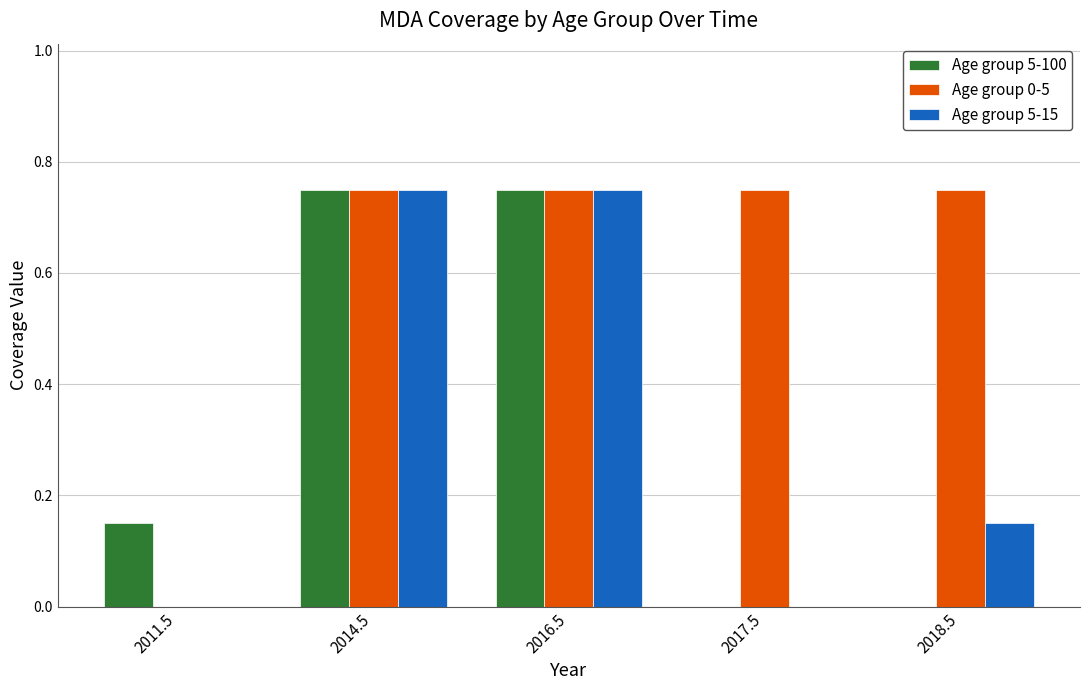

Count the Age group 5-100 values in the range 0 to 1.

5